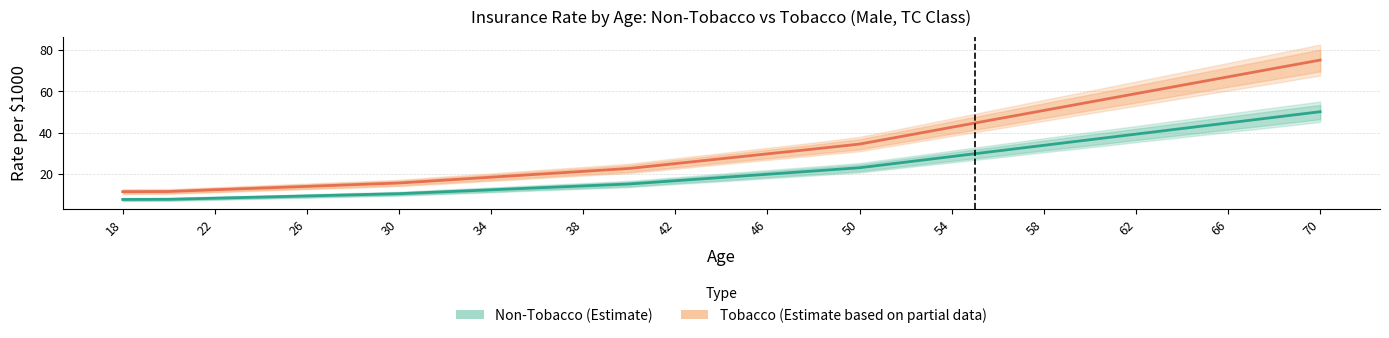

How many lines are shown in the chart?

2